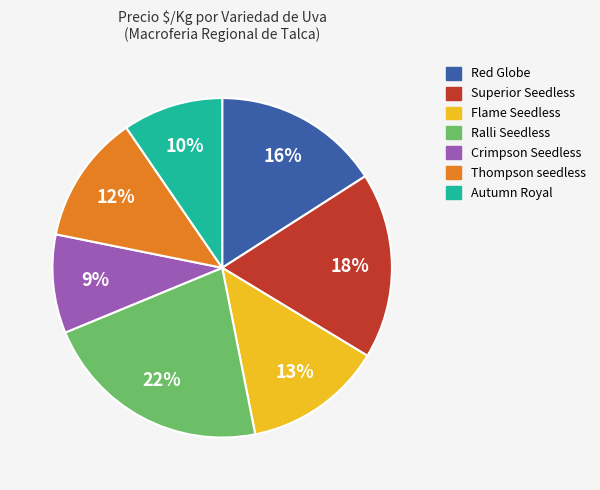

To the nearest percent, what is the difference between the Ralli Seedless and Thompson seedless slice percentages?

10%